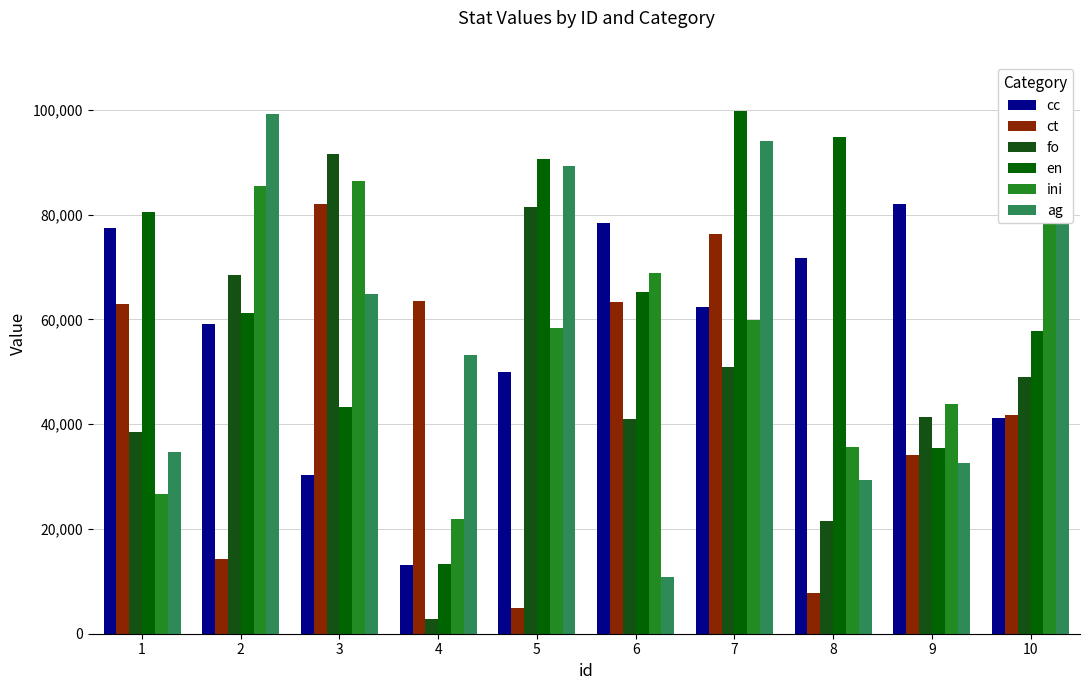

What is the lowest value of the ct series?

4898